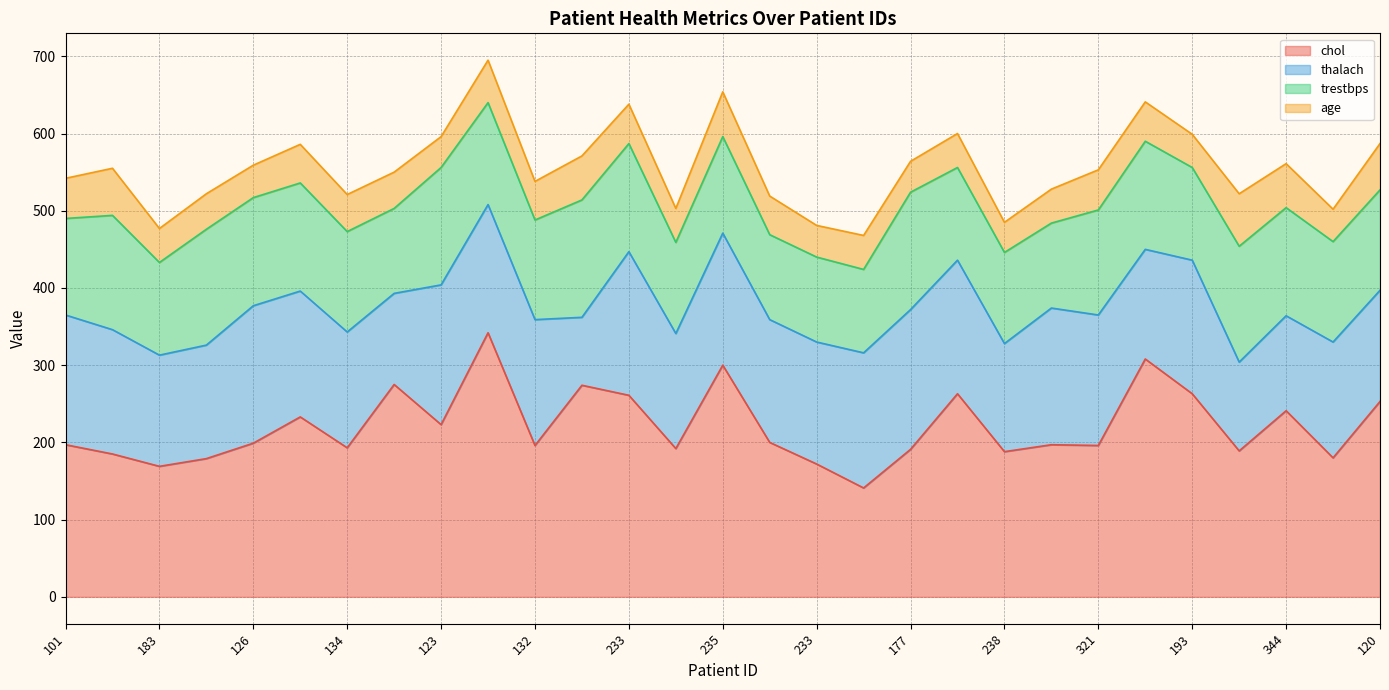

What is the difference between the second highest and minimum values in the thalach series?

93